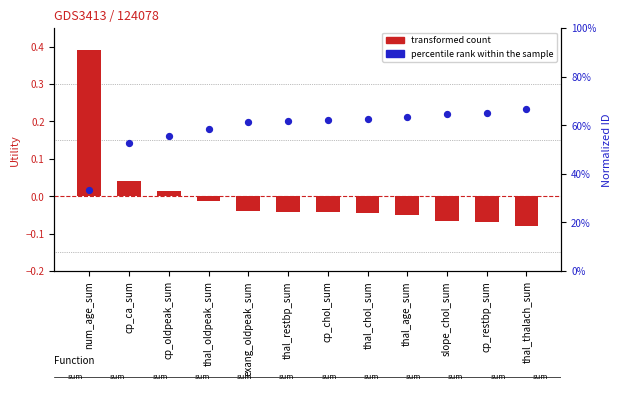

Which series reaches the maximum Y coordinate?

transformed count